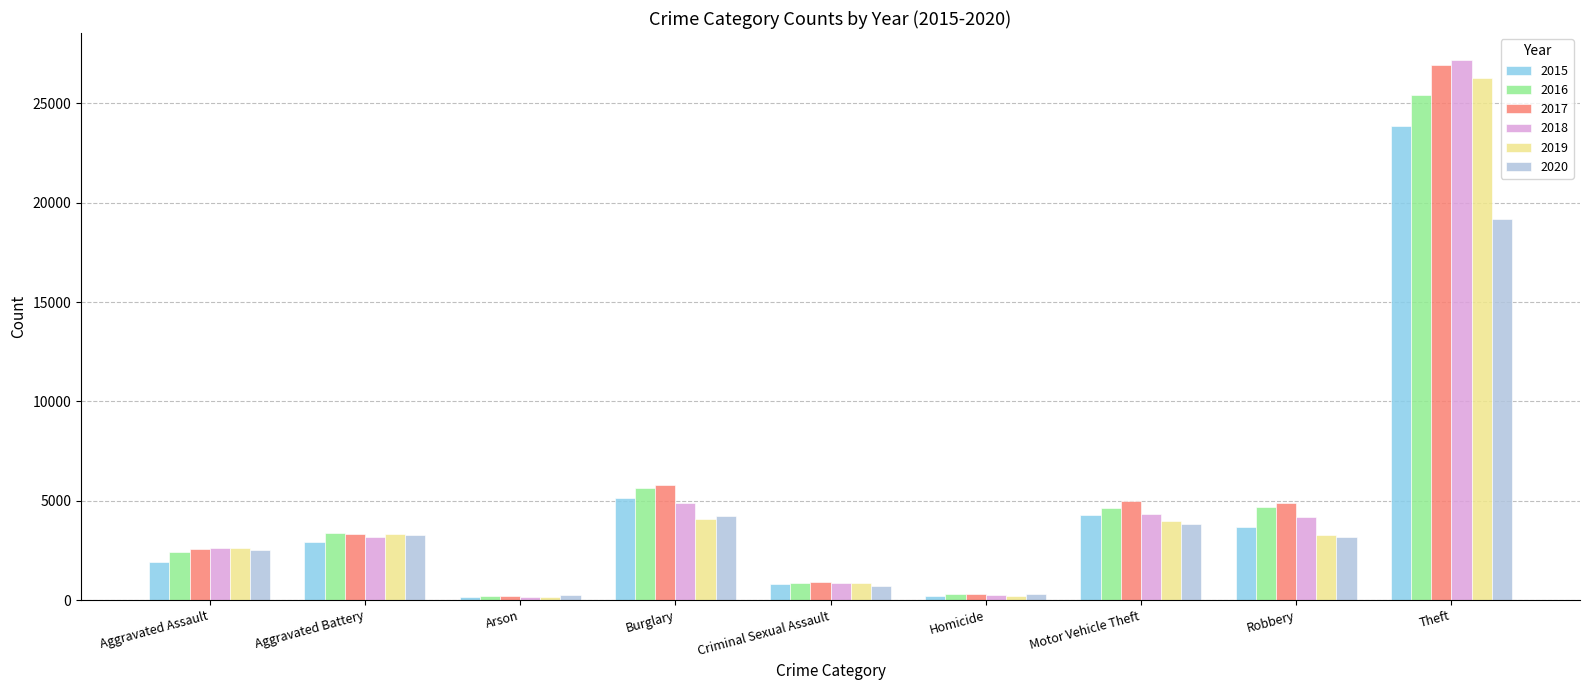

What is the difference between the highest and lowest values at Burglary?

1729